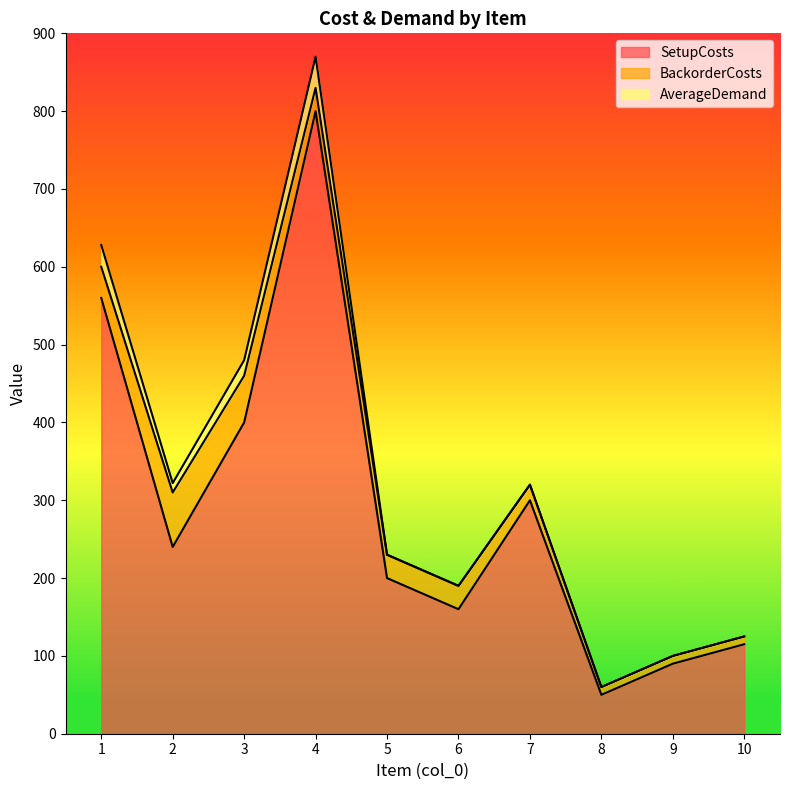

At which label does SetupCosts first exceed 240?

1